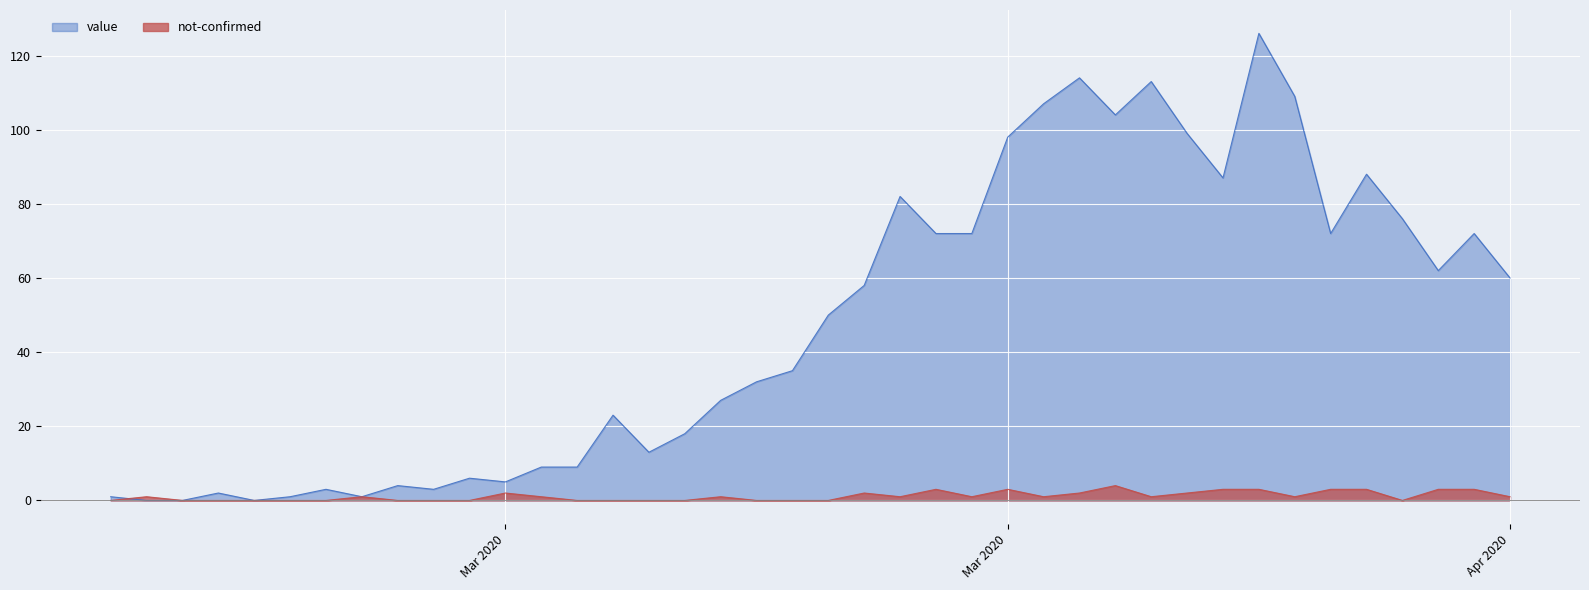

What is the value of the value point at the 35th from the left?

72